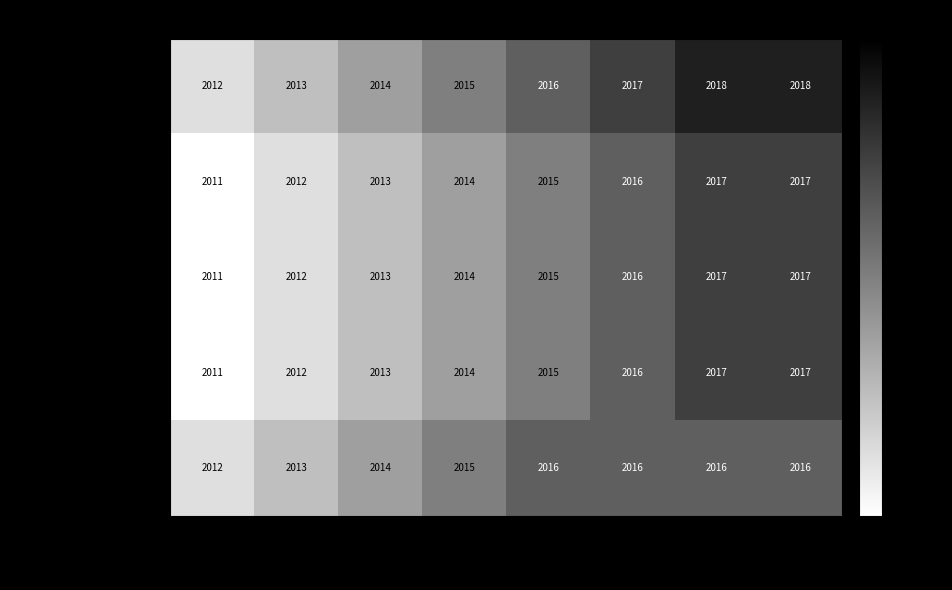

True or false: cc_acid has a value of 2014 at 2014.

True